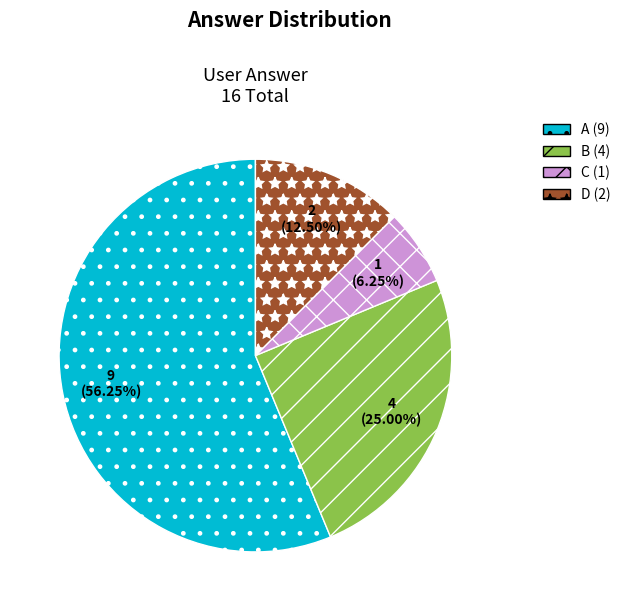

Is there a majority slice in this chart?

Yes